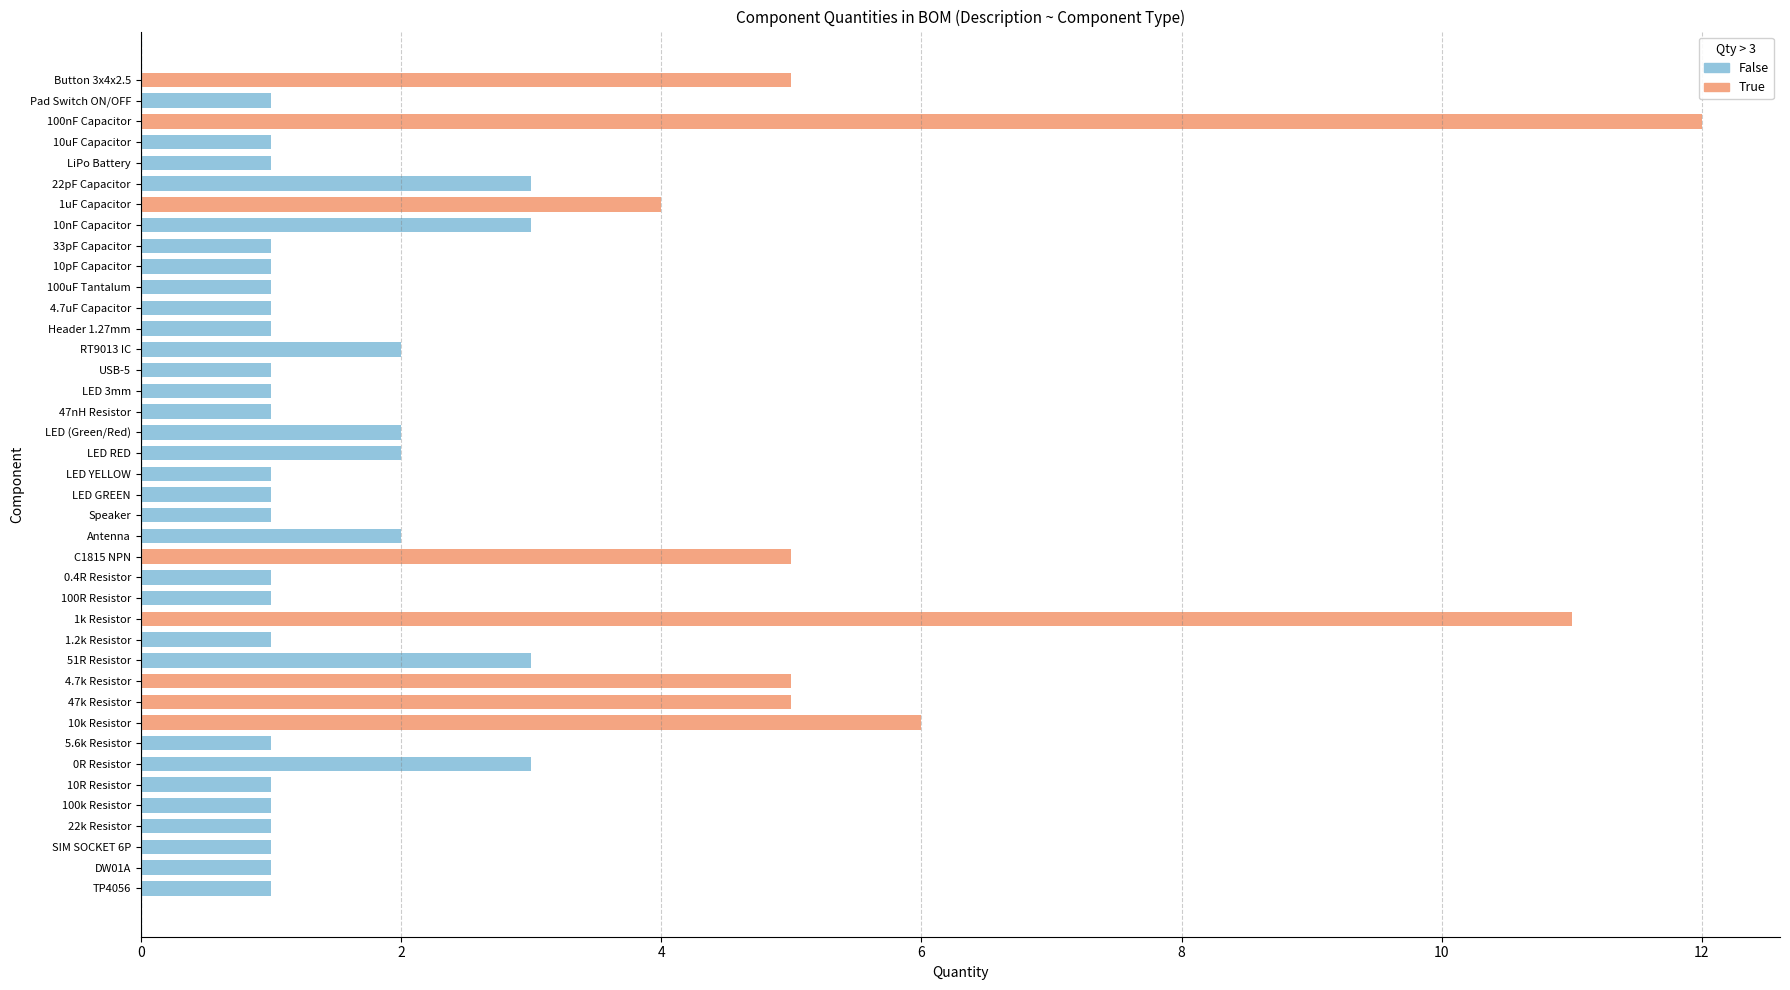

What position from the left is RT9013 IC?

14